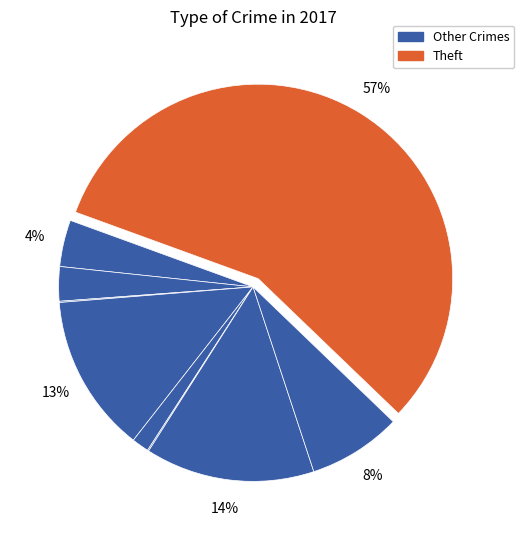

Count the number of slices in the pie.

9